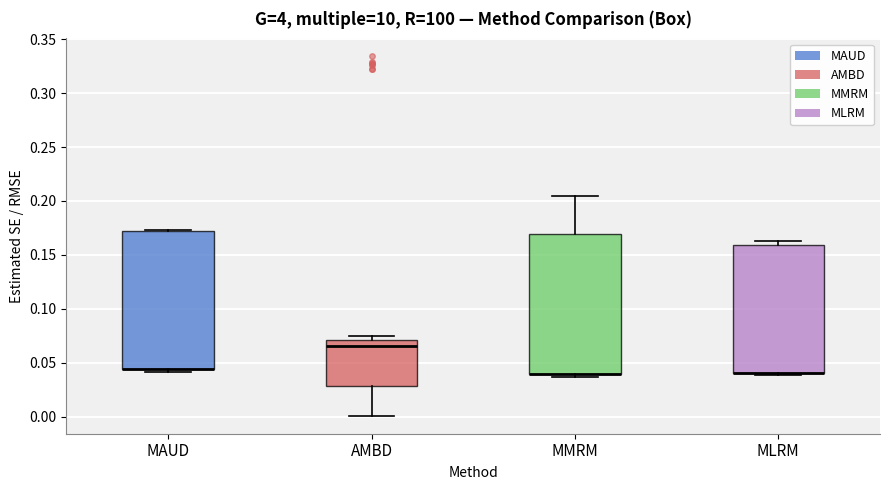

Where is the upper edge of the box for MMRM on the y-axis? The values are not printed on the chart, so give them approximately, as read against the axis.

0.170